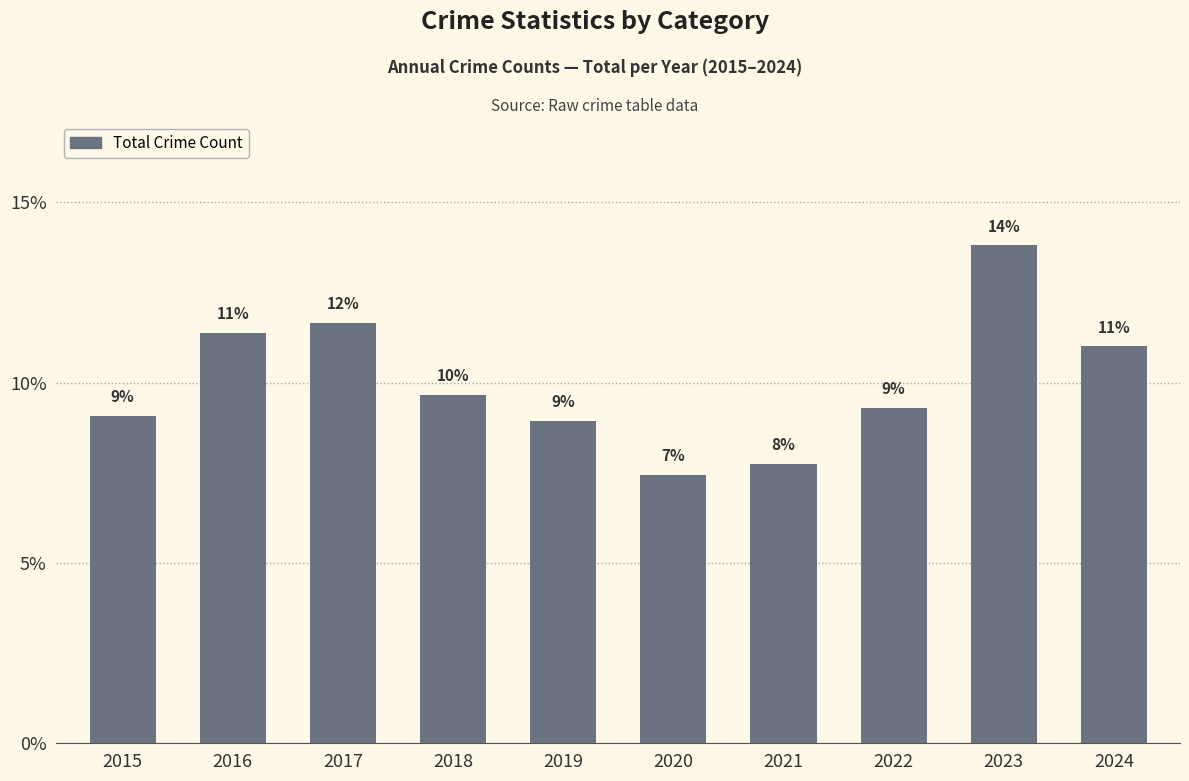

Are the bars horizontal?

No